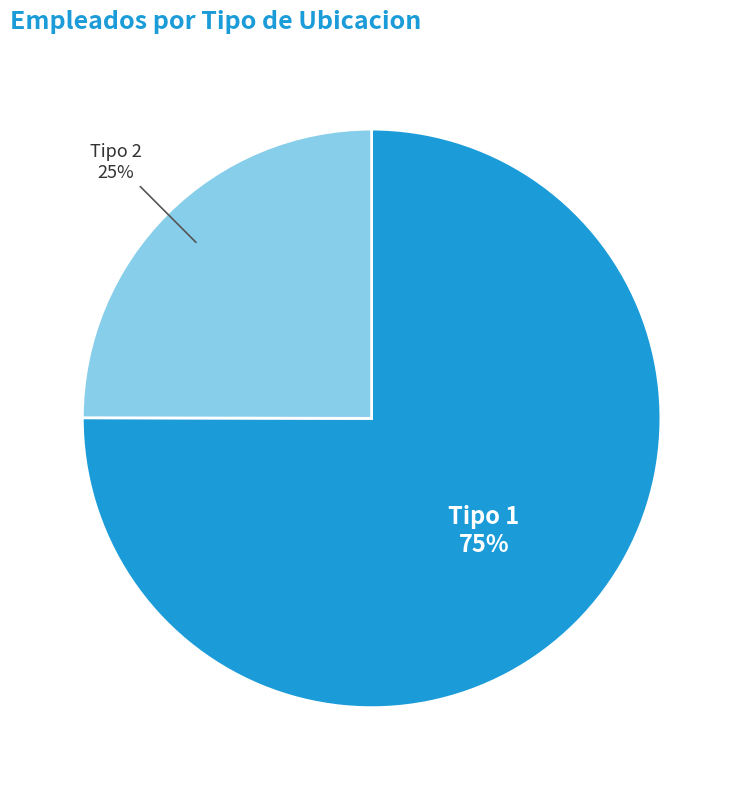

What is the largest slice in the pie chart?

Tipo 1